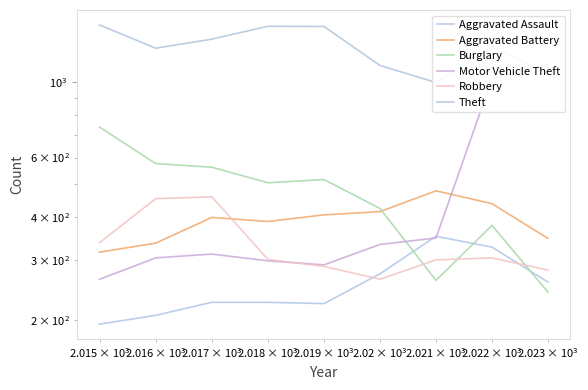

In Burglary, how many points are lower than both neighbors (excluding endpoints)?

2